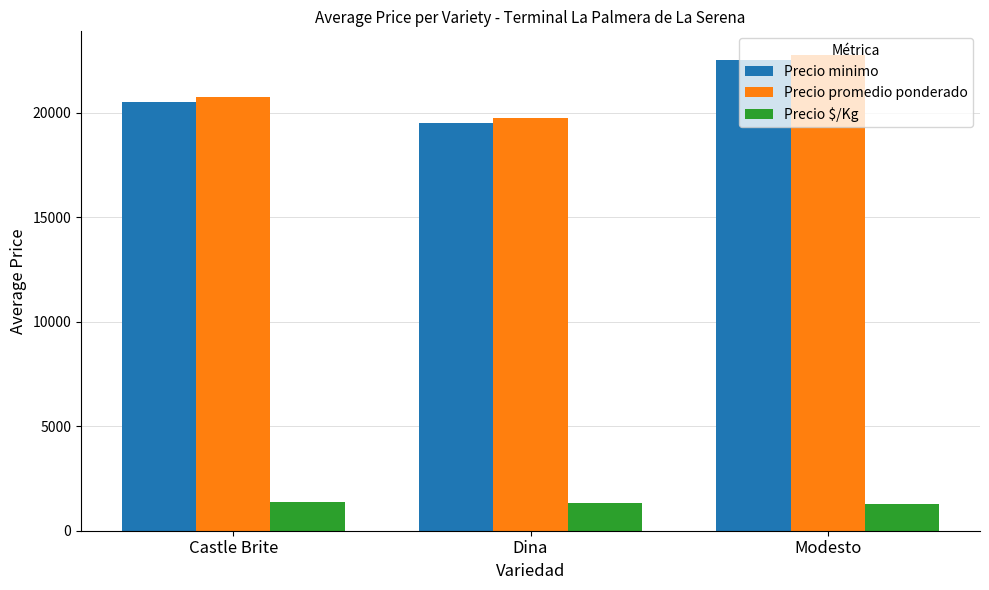

What is the average value of the Precio minimo series?

20833